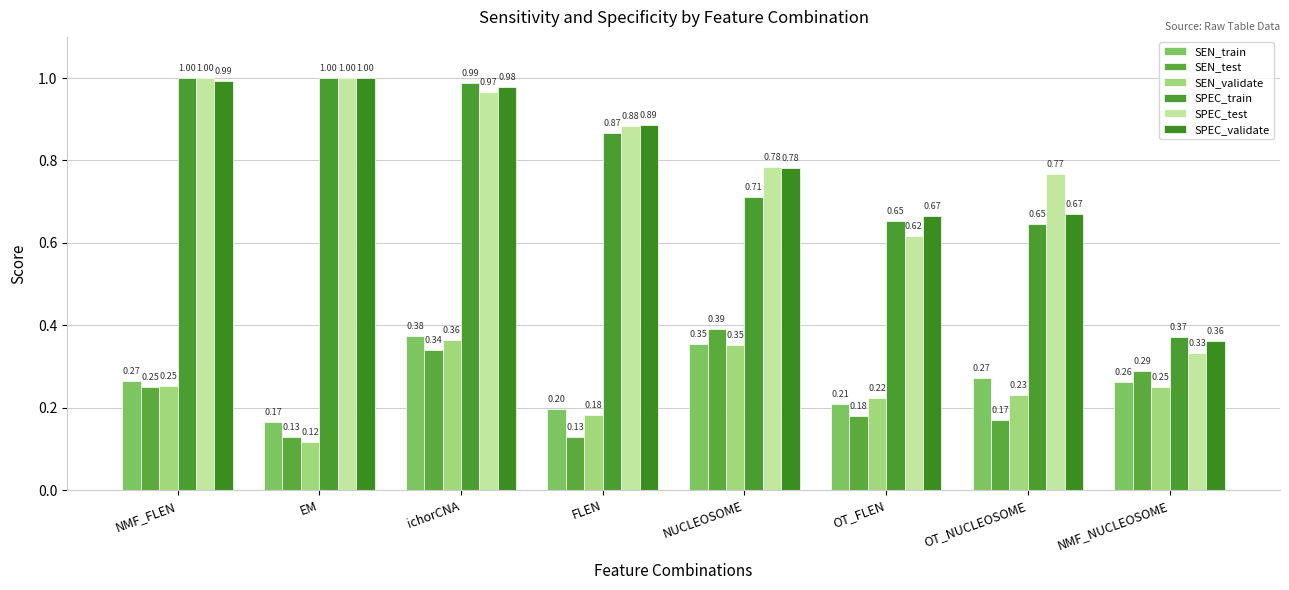

What is the approximate value of SEN_test at FLEN?

0.1